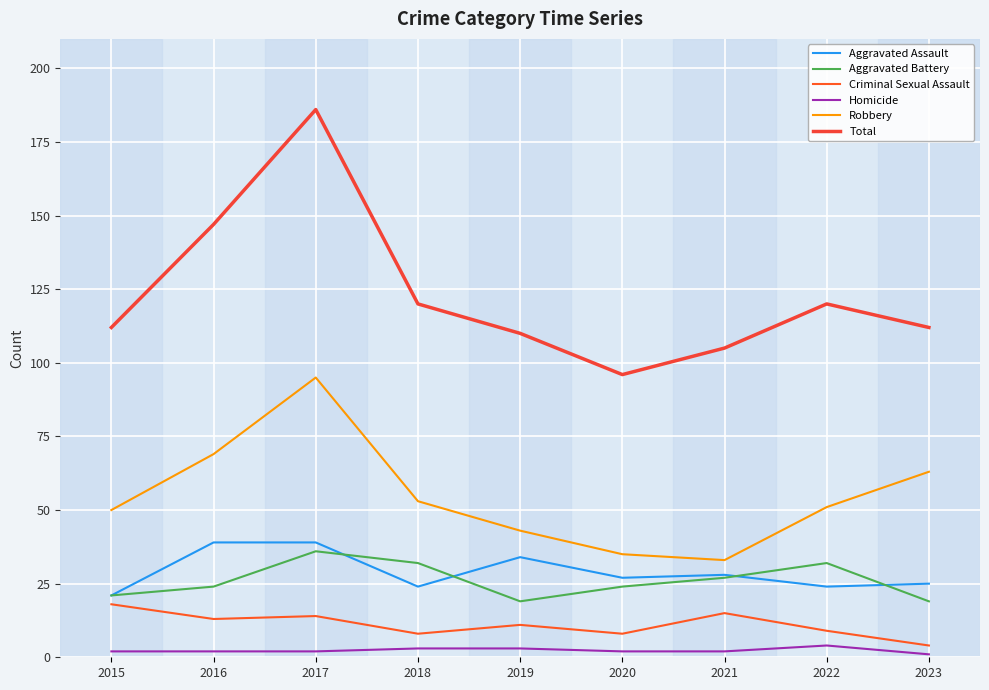

Is it true that Aggravated Assault equals 7 at 2021?

False